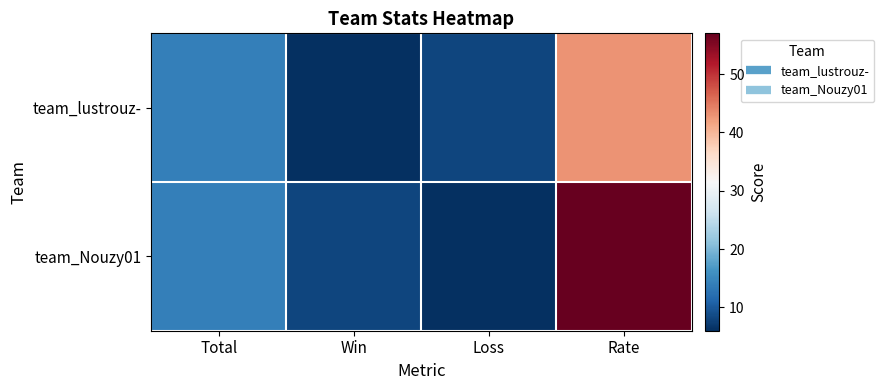

At how many categories does at least one series exceed 34?

1